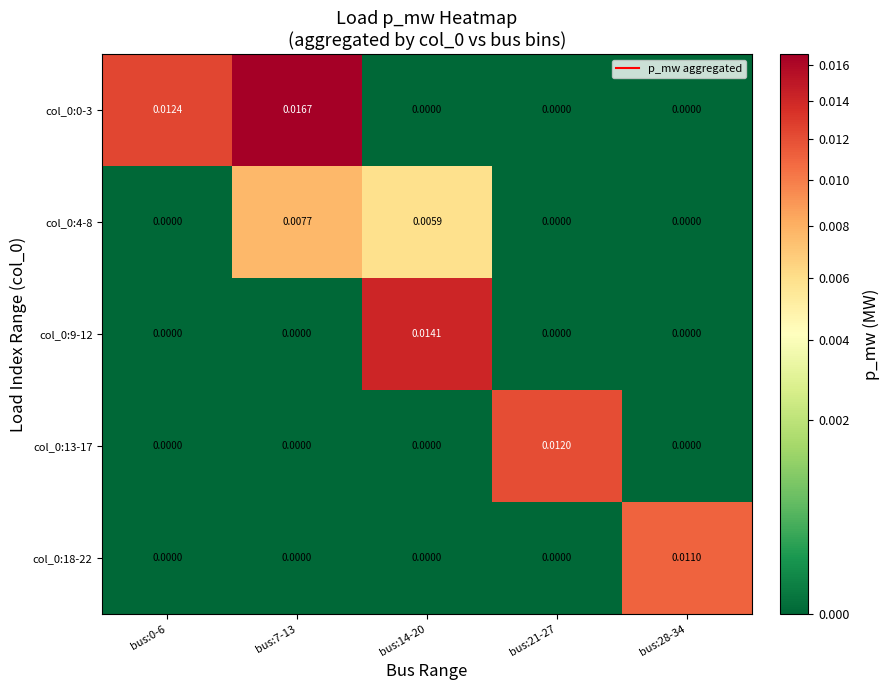

Is the value of col_0:0-3 at bus:21-27 greater than the value of col_0:18-22 at bus:28-34?

No